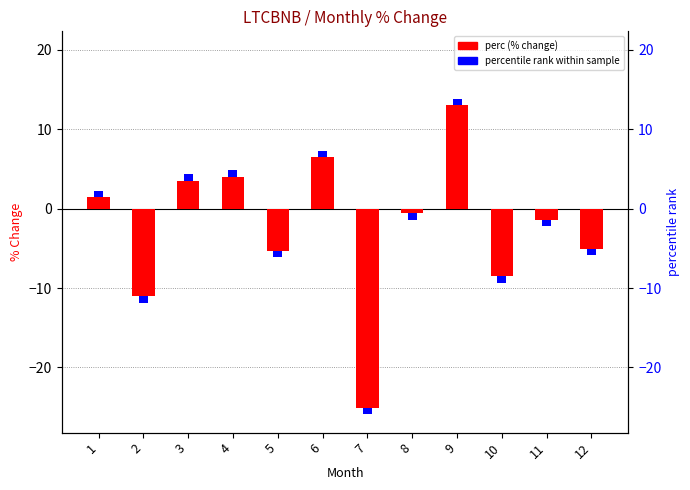

Rank the categories by value from highest to lowest.

9, 6, 4, 3, 1, 8, 11, 12, 5, 10, 2, 7